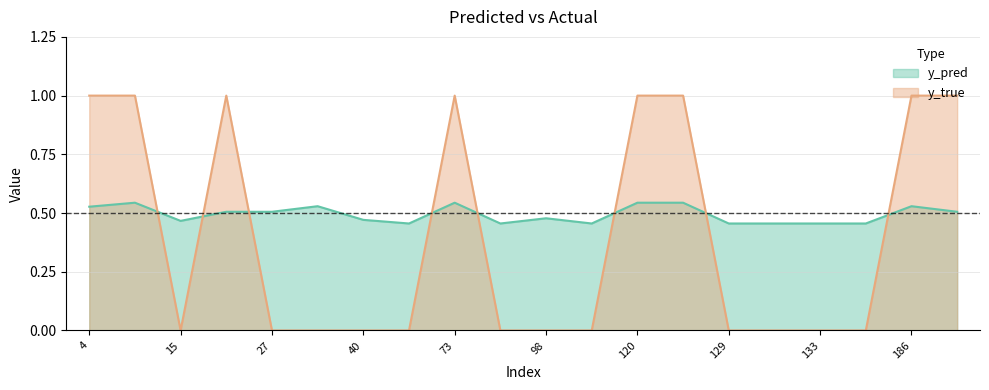

What is the sum of all y_true values?

8.0